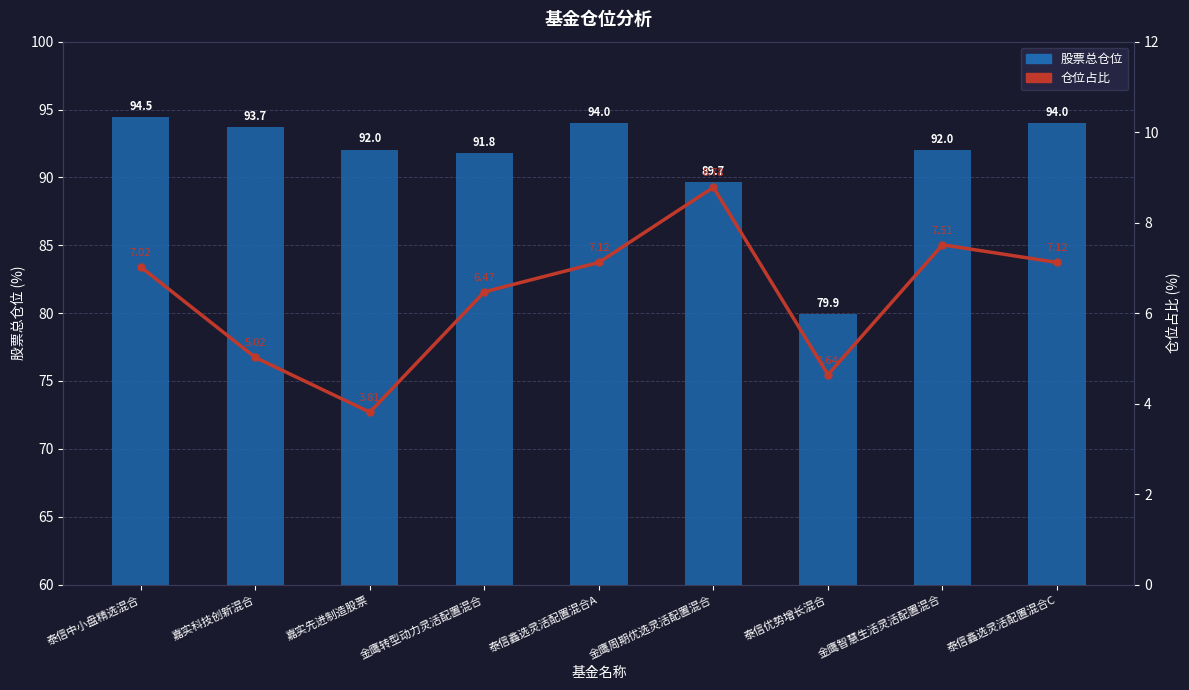

What is the total value across all series at 泰信鑫选灵活配置混合A?

101.1